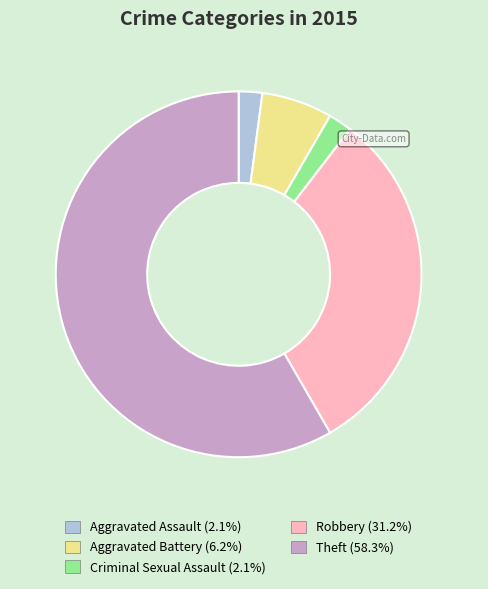

Which category accounts for the majority?

Theft